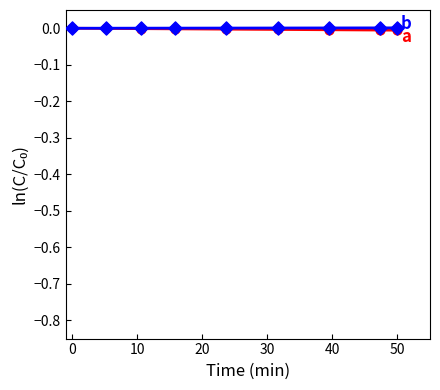

Does the chart have visible grid lines?

No